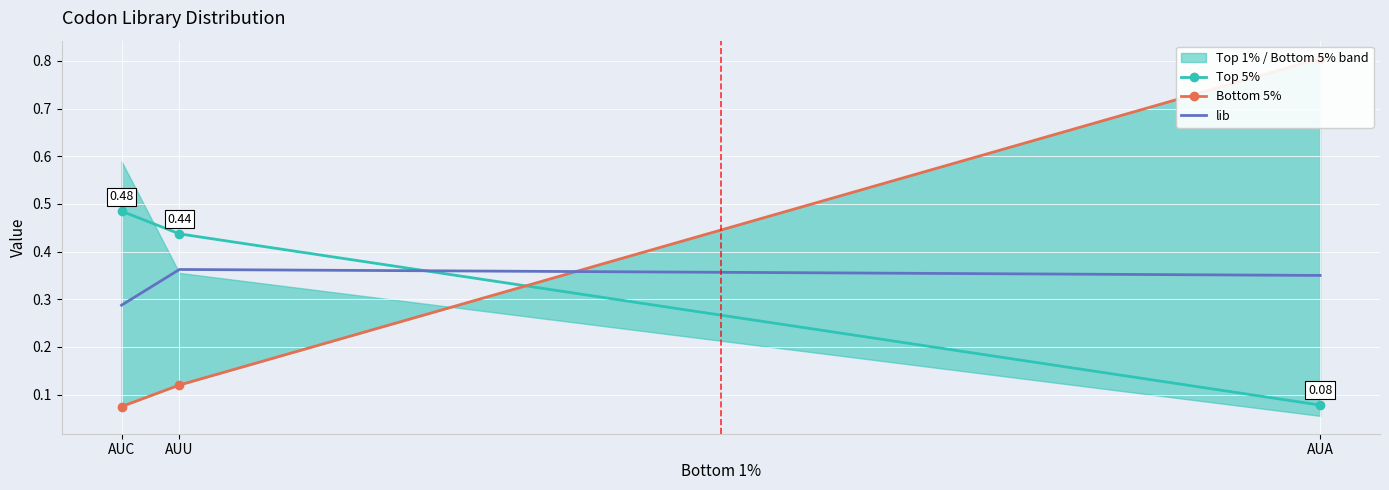

What is the total value across all series at AUC?

0.8